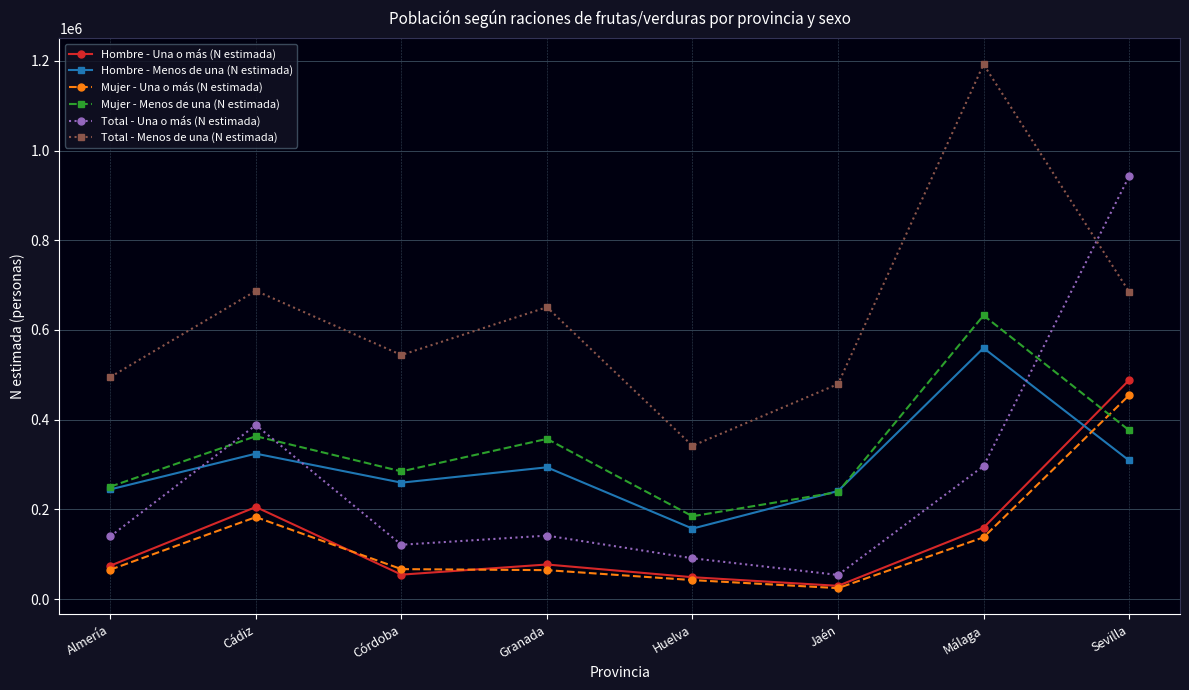

At how many categories does at least one series exceed 404682?

7